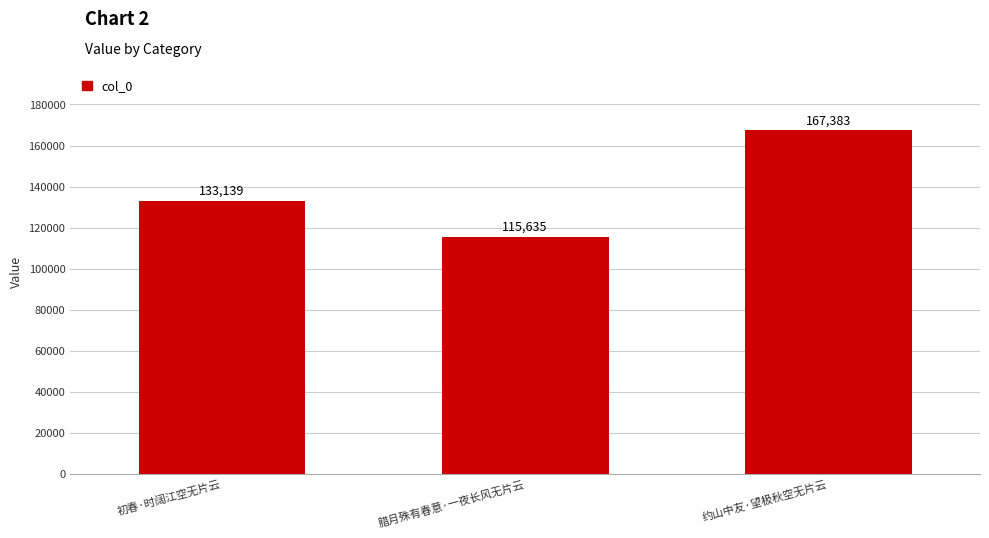

What position from the right is 初春·时阔江空无片云?

3